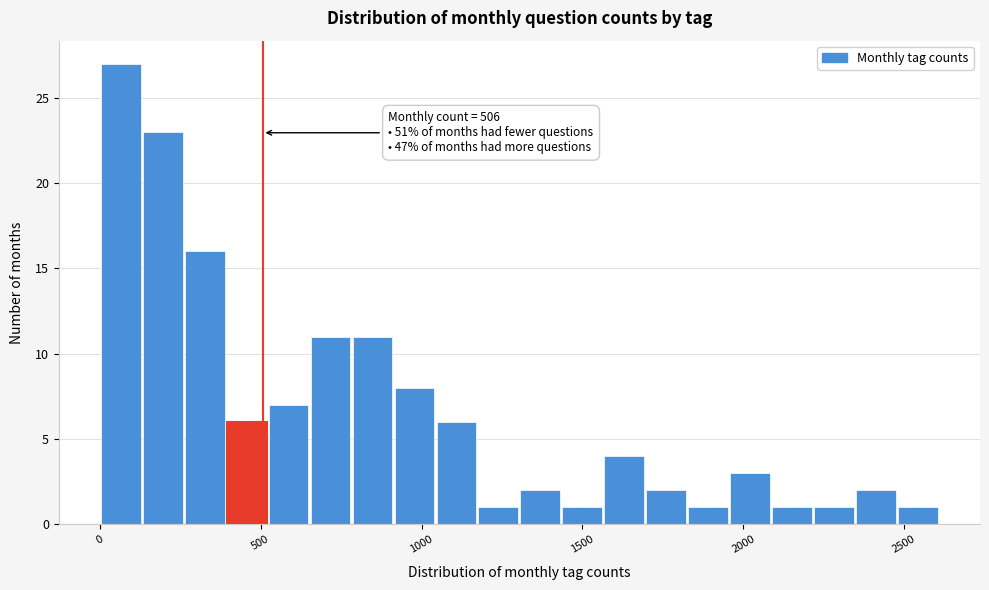

Read against the x-axis, roughly where is the centre of the tallest bar?

50